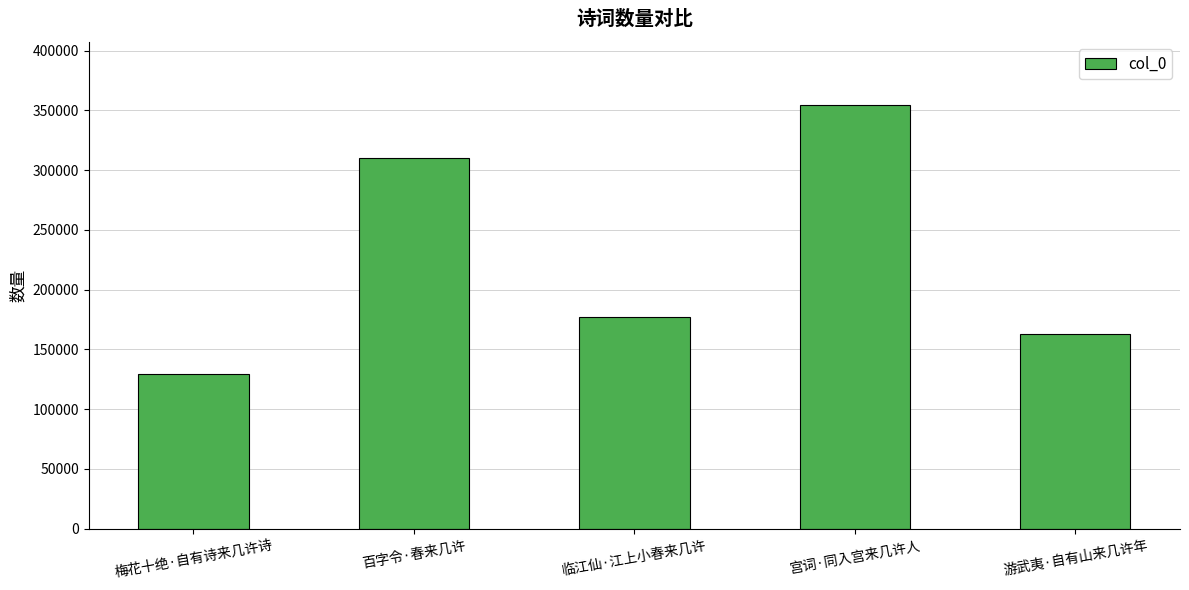

True or false: the data shows 129736 at 梅花十绝·自有诗来几许诗.

True